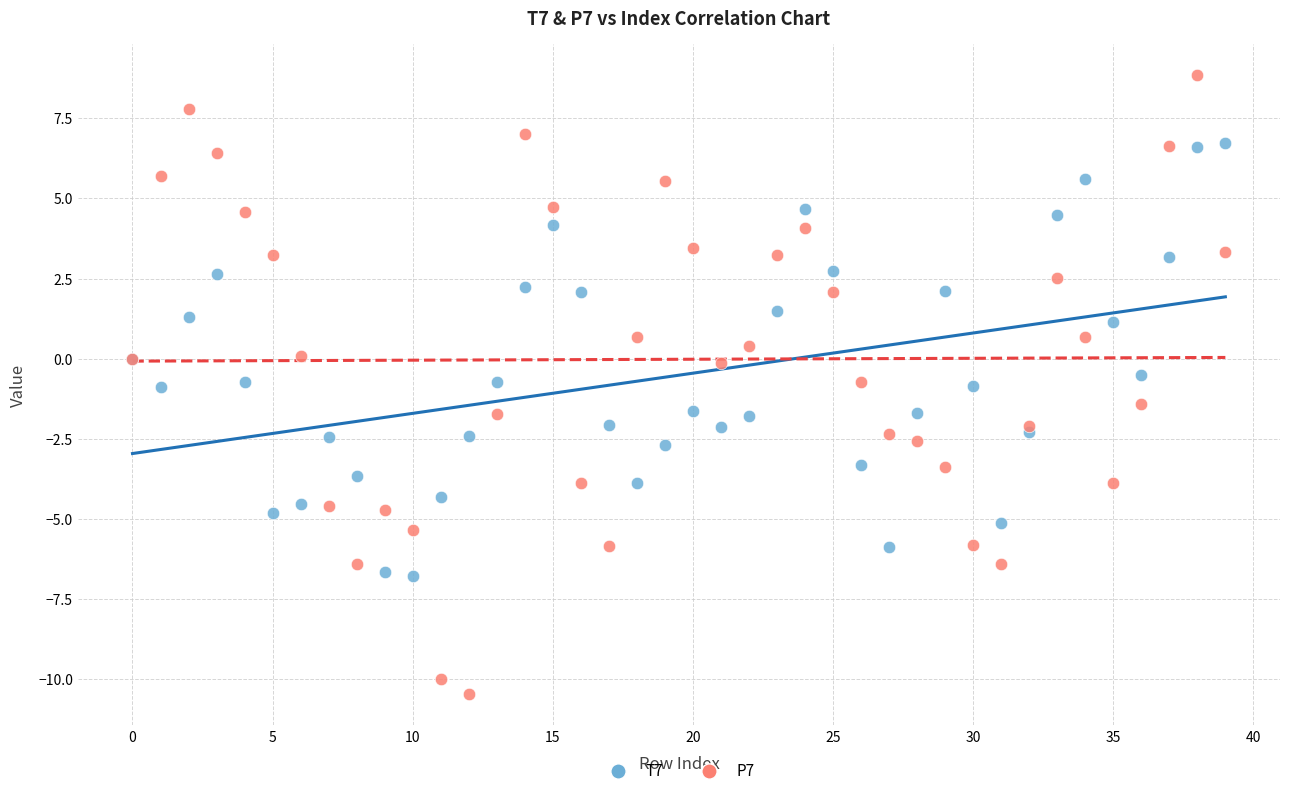

Which series contains the highest Y value?

P7